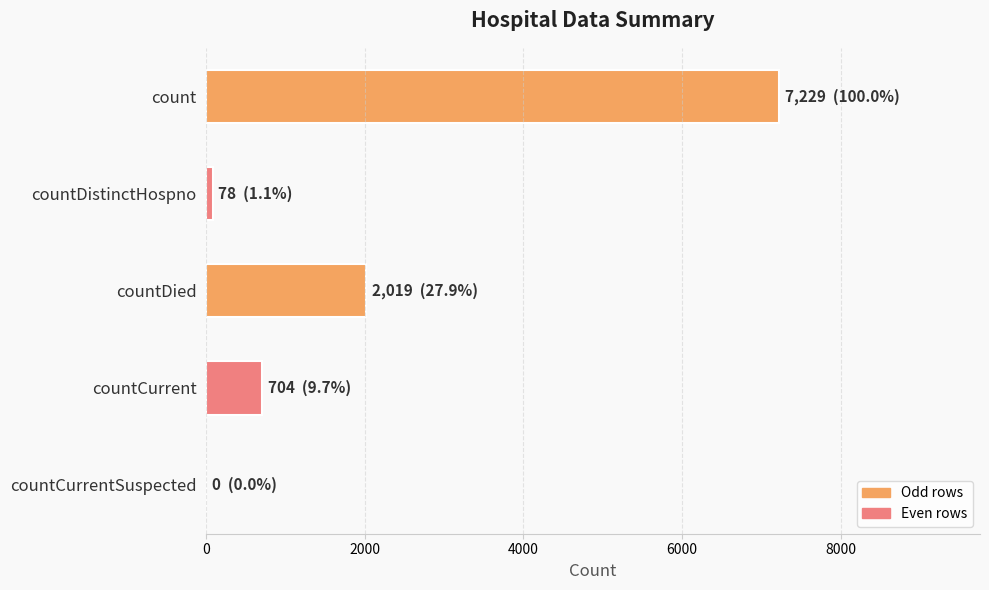

What is the average value?

2006